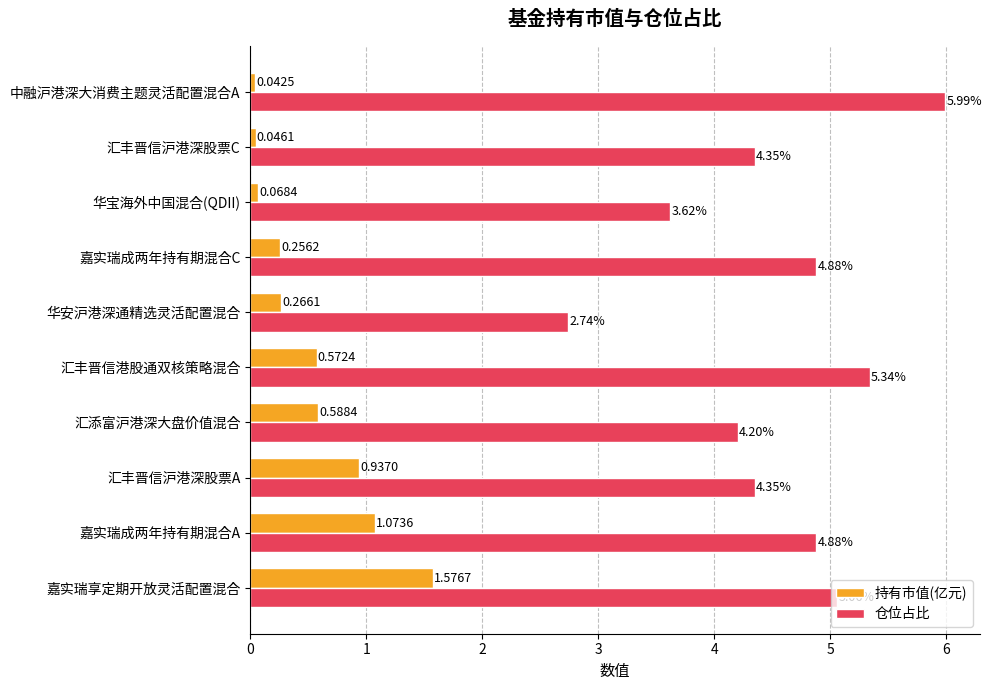

What is the sum of all 持有市值(亿元) values?

5.4